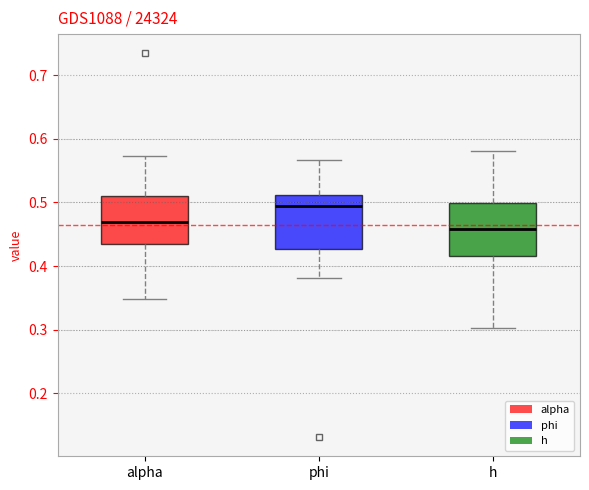

Which box's median line is the lowest?

h